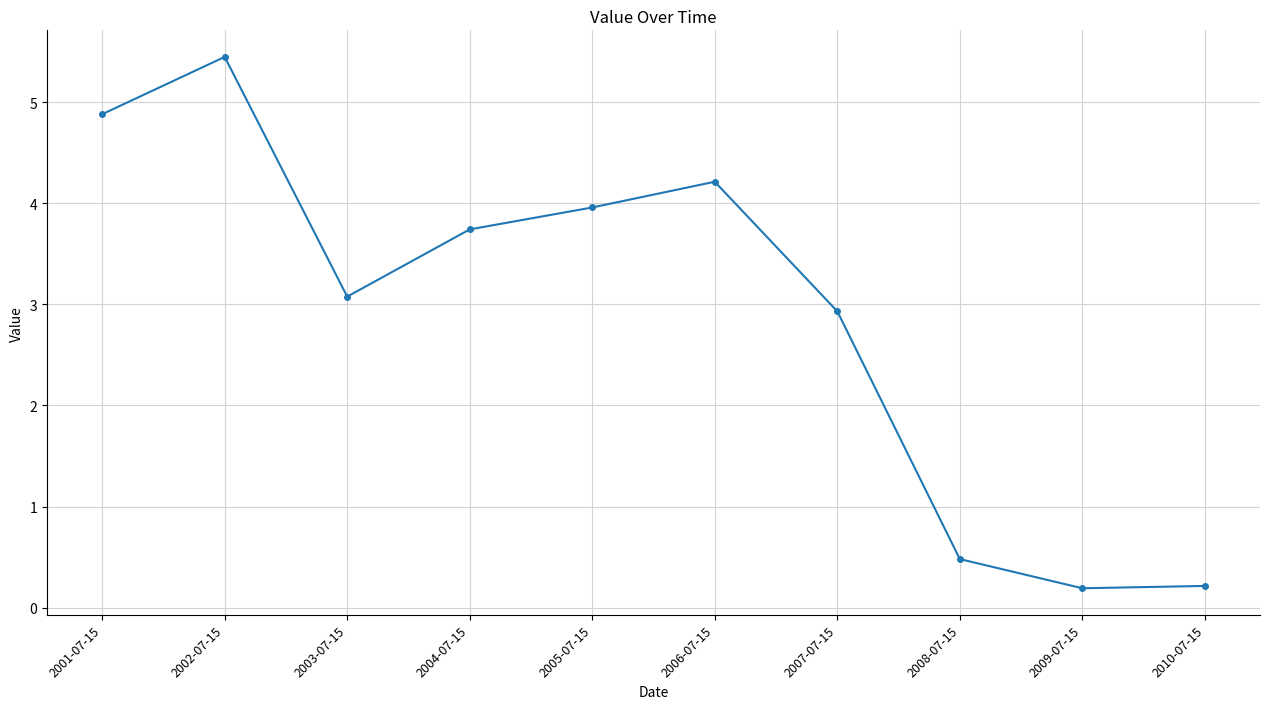

What is the value of the 7th point from the left?

2.9